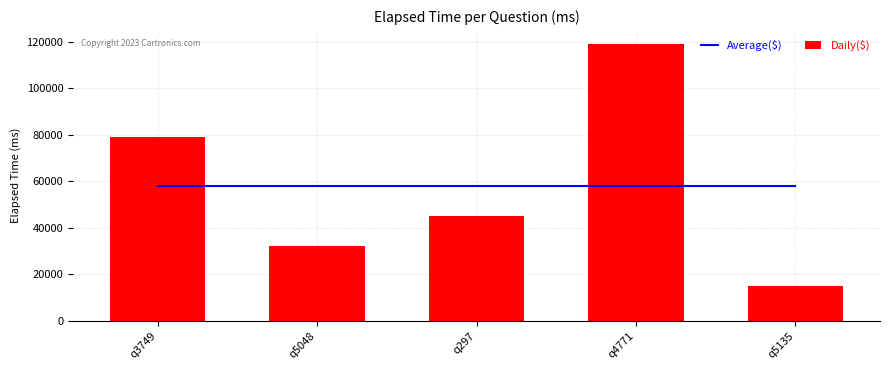

Reading left to right, list all the values displayed in this chart.

Average($): 58000	58000	58000	58000	58000
Daily($): 79000	32000	45000	119000	15000